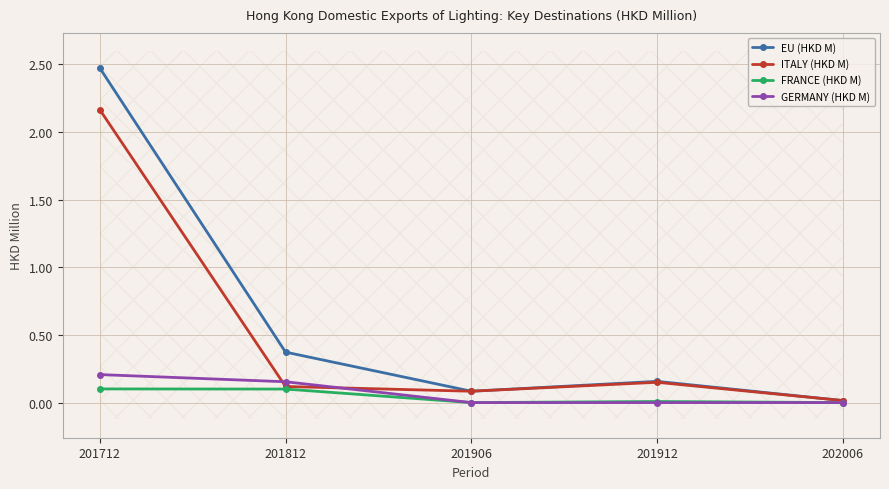

What is the total value across all series at 201912?

0.3